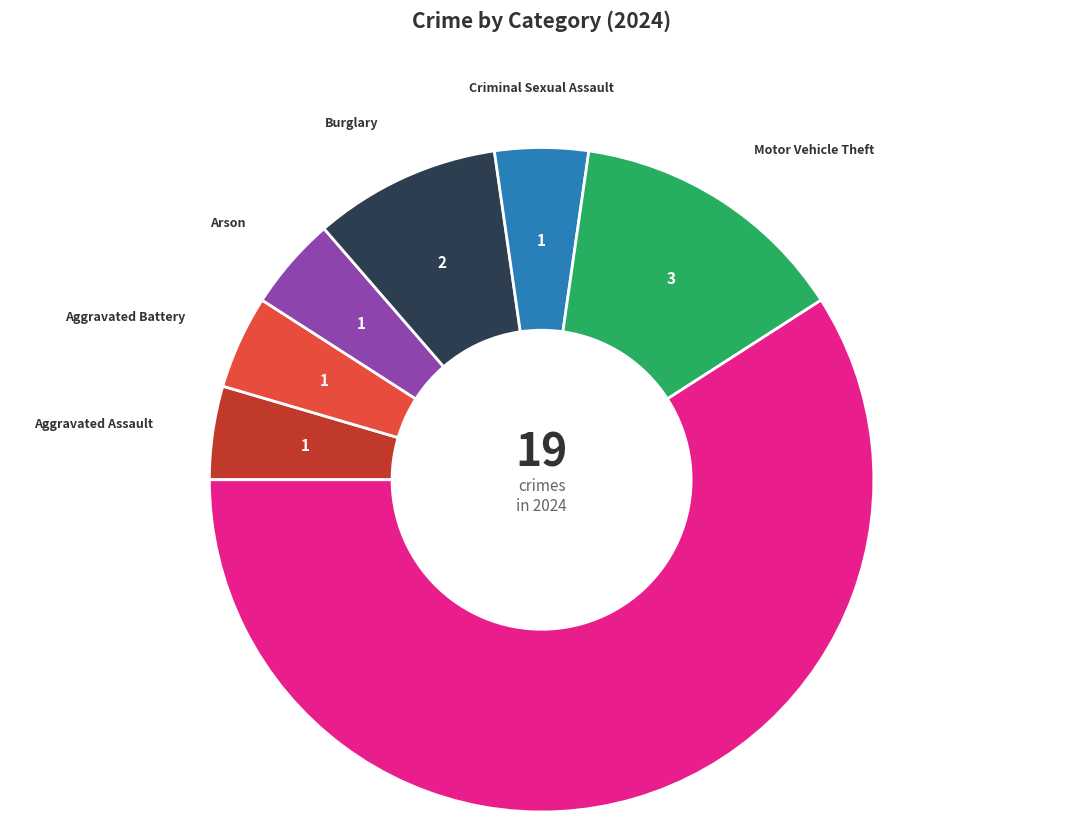

Is there any slice that represents more than half of the pie?

Yes